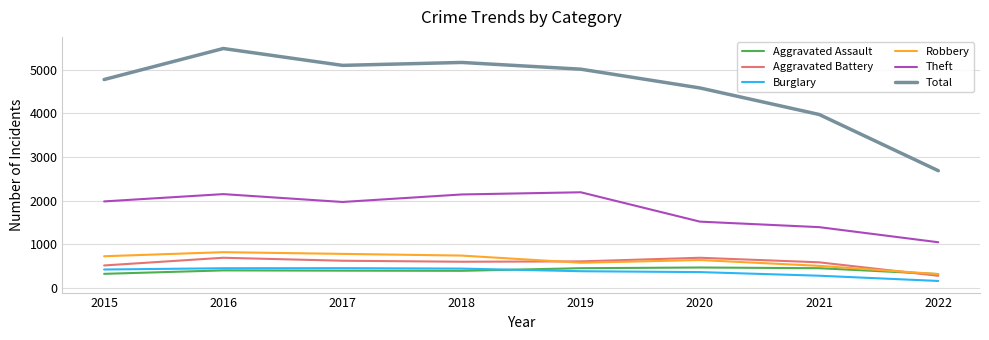

True or false: Burglary and Robbery cross at least once.

False